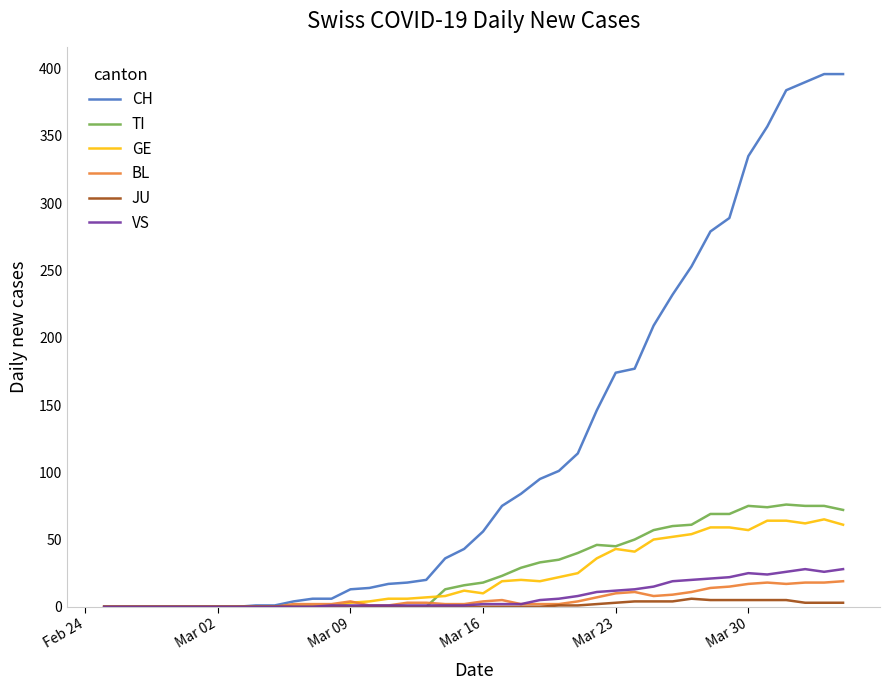

Which series has the largest total across all categories?

CH